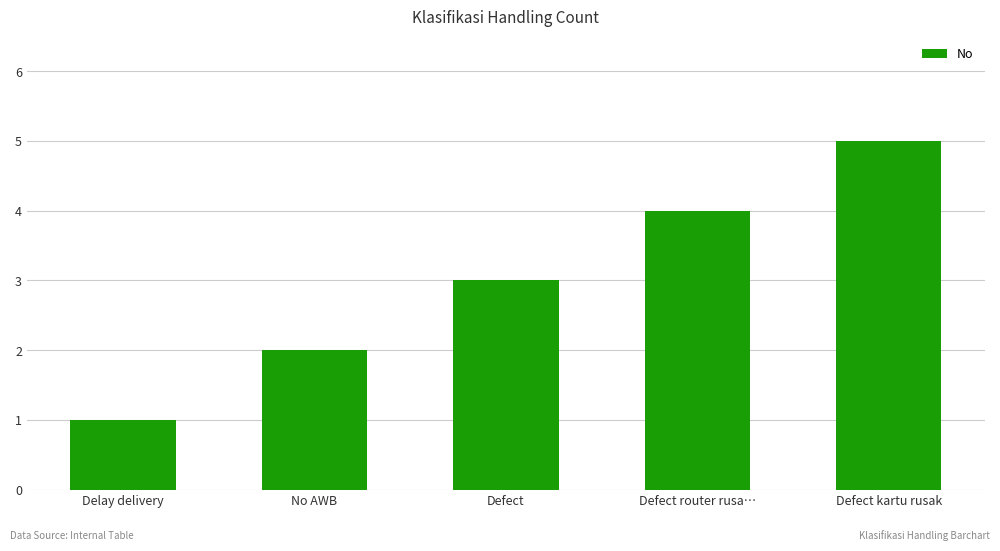

Which has a higher value, Defect or Defect router rusa…?

Defect router rusa…